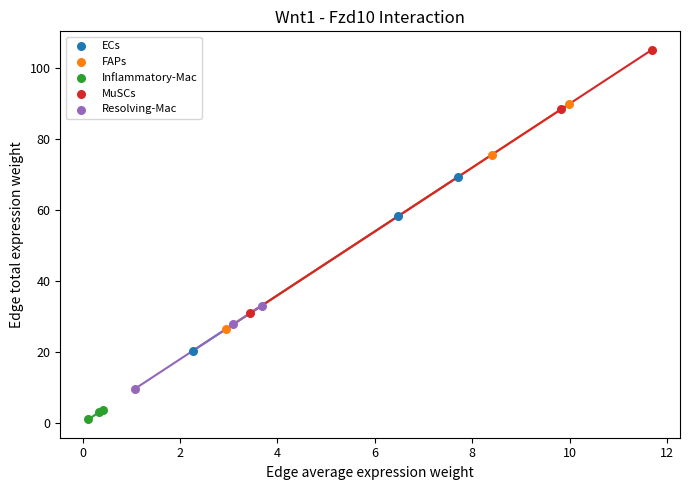

Which series contains the highest Y value?

MuSCs